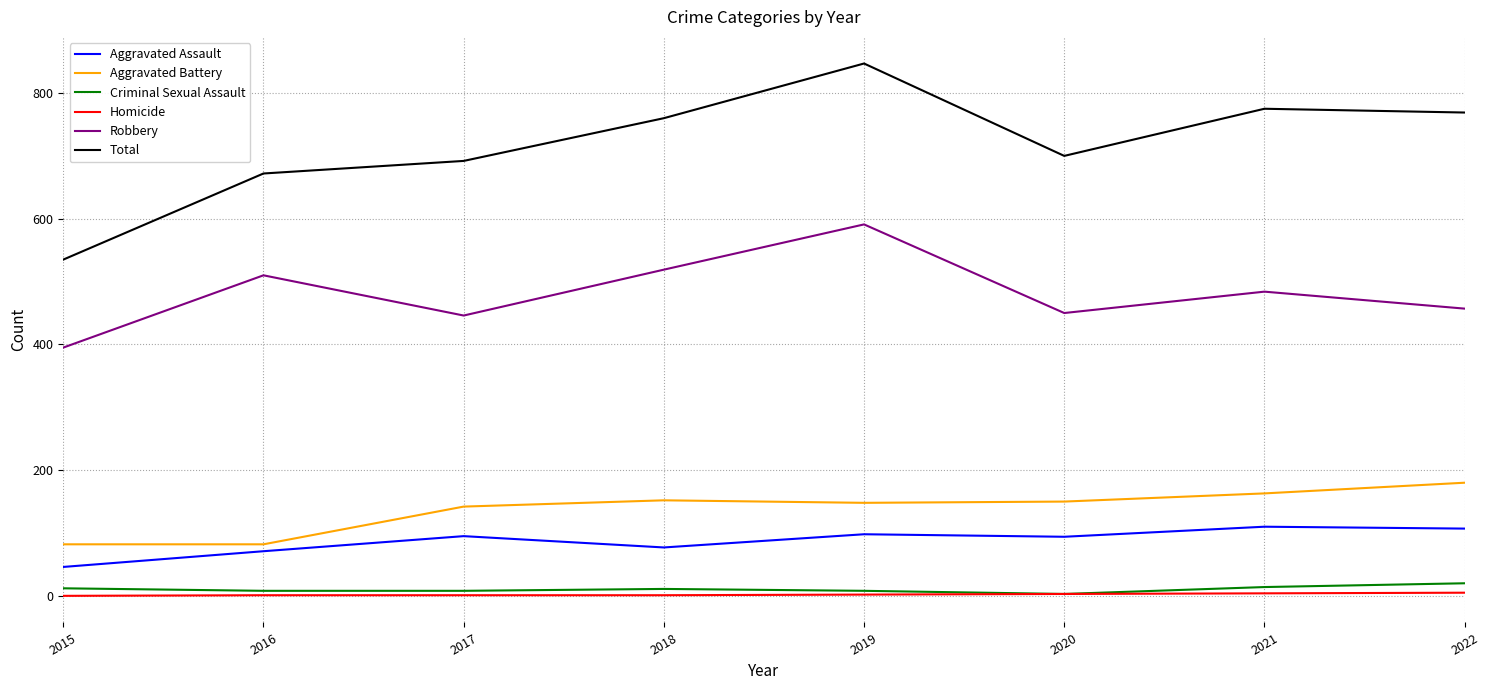

How many values in the Robbery series are below 484?

4